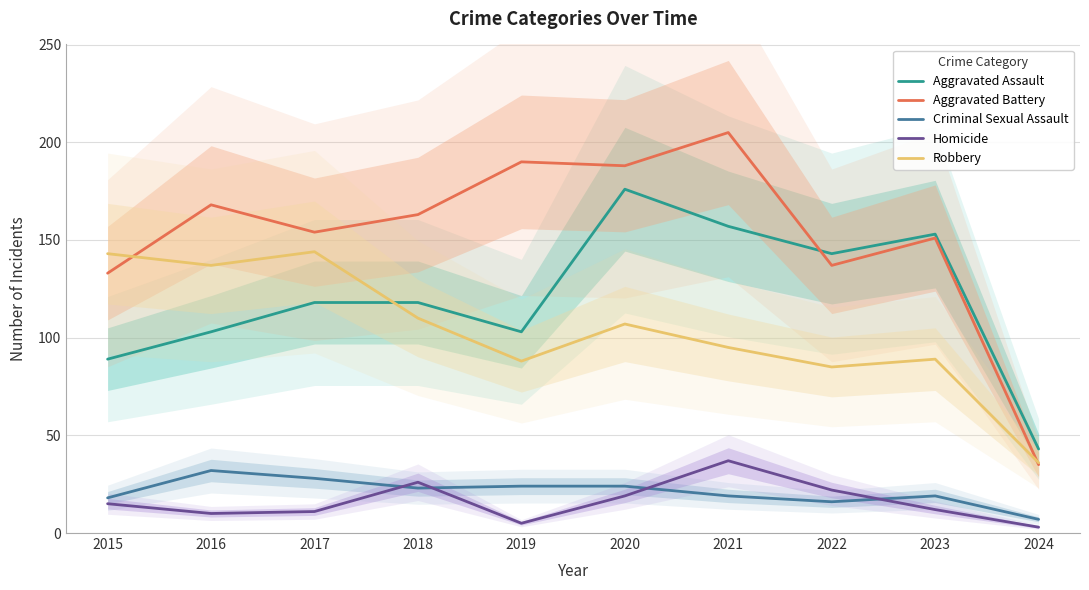

What is the sum of all Aggravated Battery values?

1524